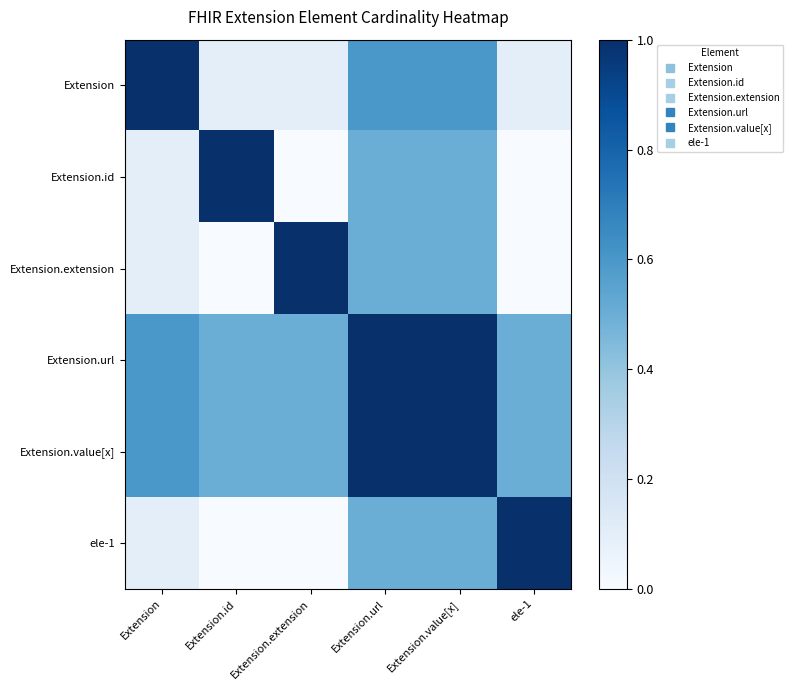

Which series changed the most between Extension.extension and Extension.url?

Extension